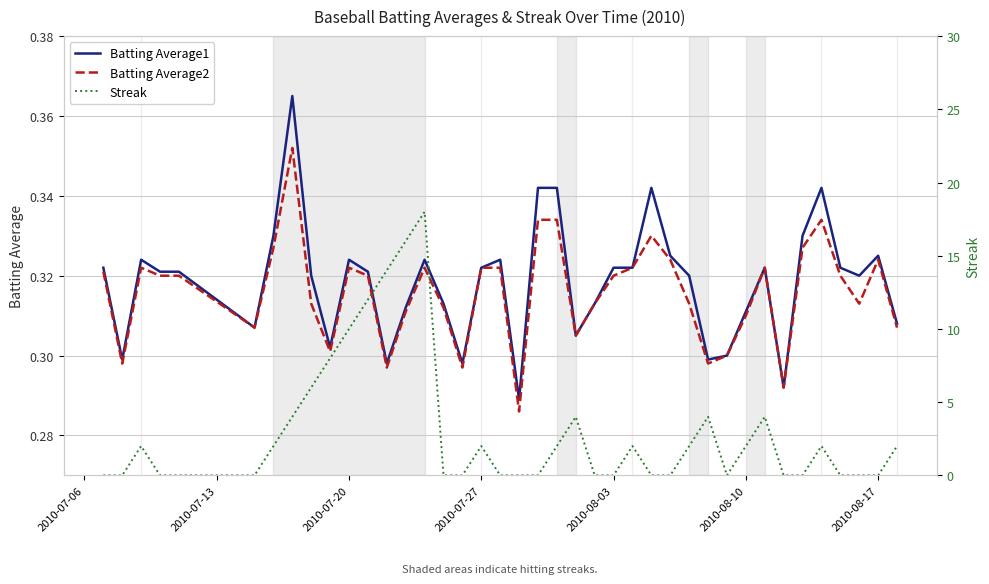

How many interior local valleys does the Streak series have?

1